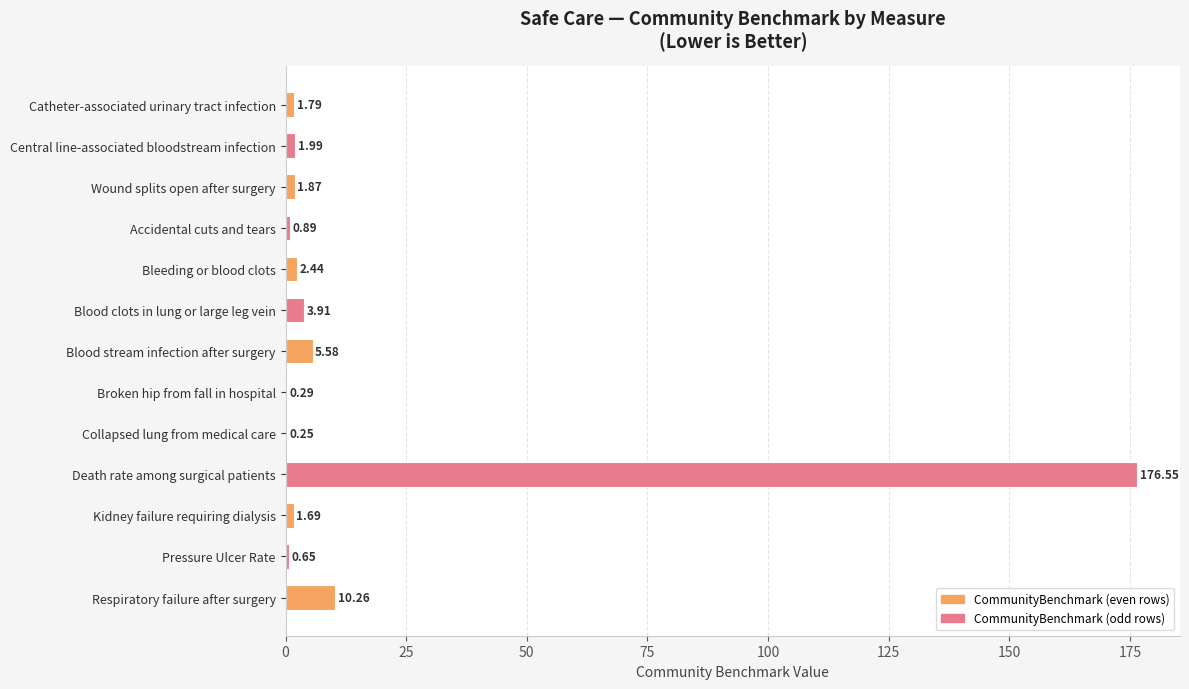

Which category has the highest value across all series?

Death rate among surgical patients